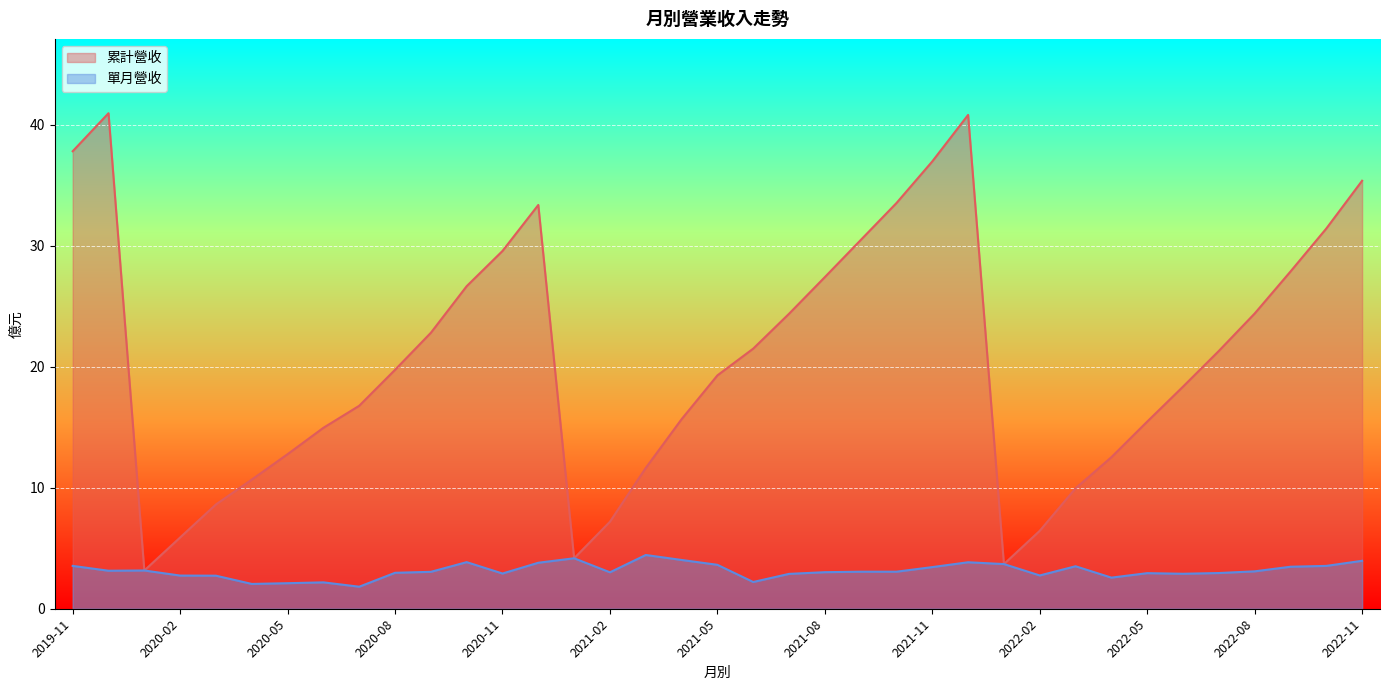

True or false: 單月營收 and 累計營收 cross at least once.

False